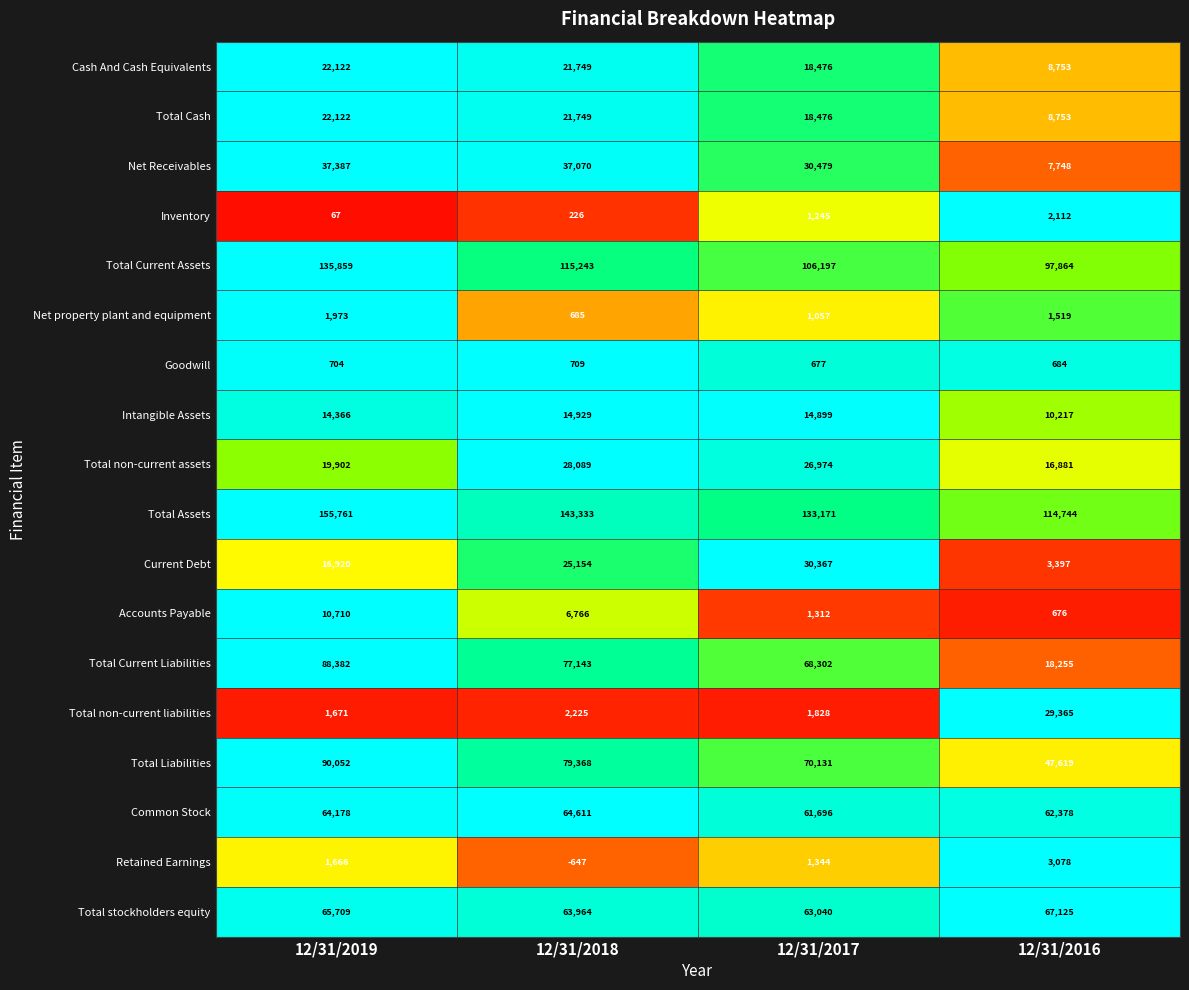

What is the total value across all series at 12/31/2017?

649671